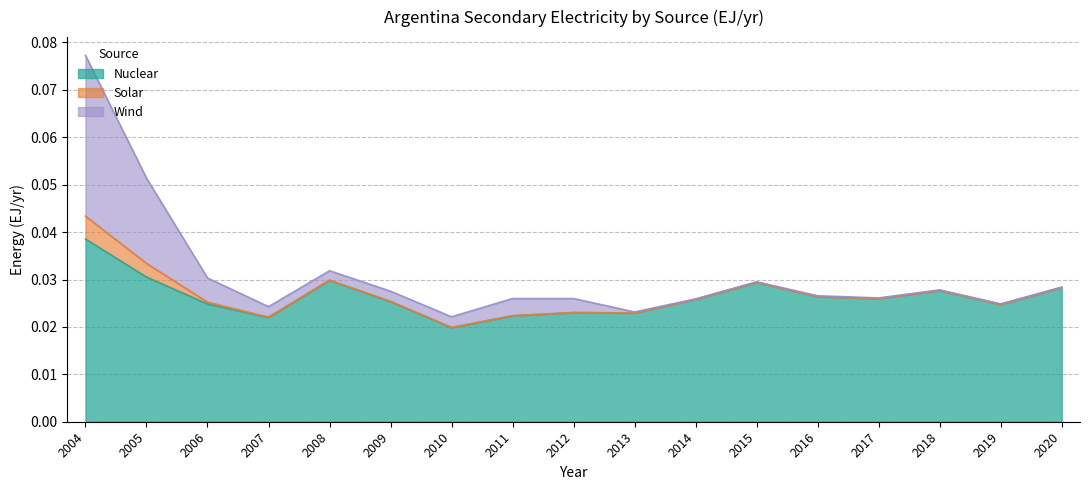

In Nuclear, how many points are lower than both neighbors (excluding endpoints)?

5